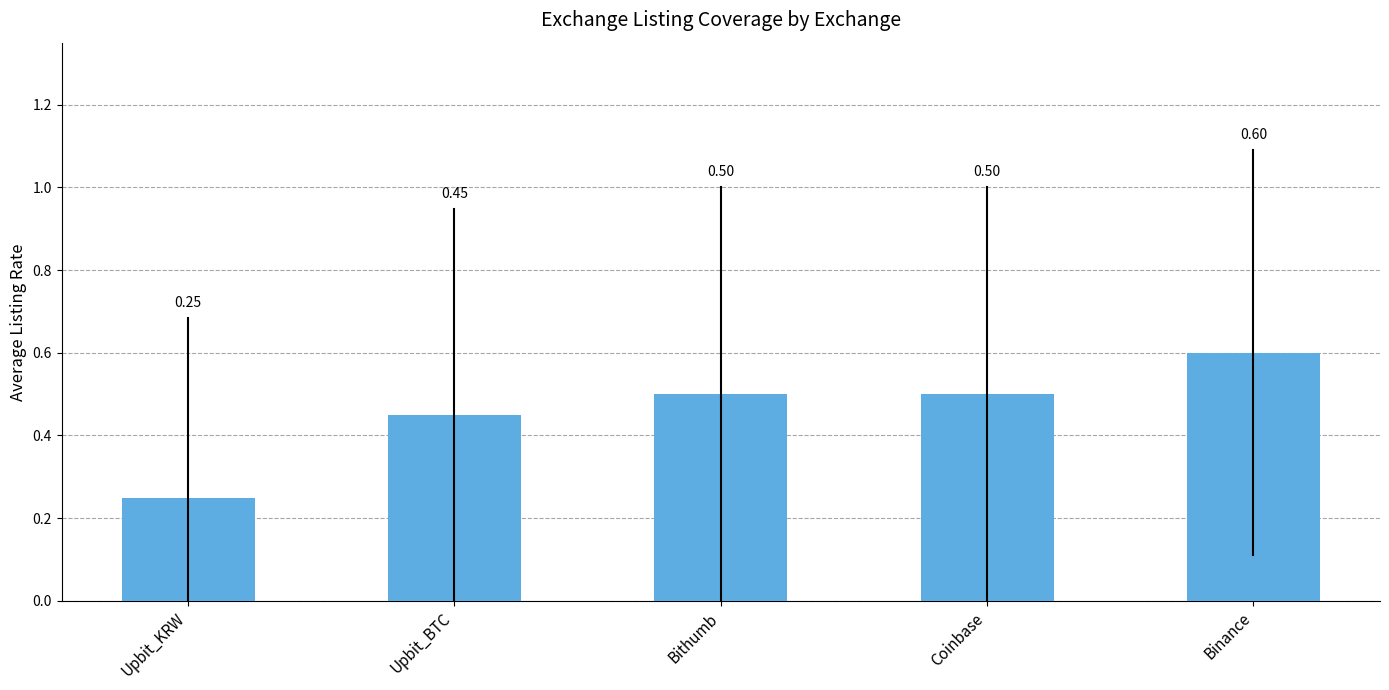

Between Binance and Upbit_BTC, which is larger?

Binance